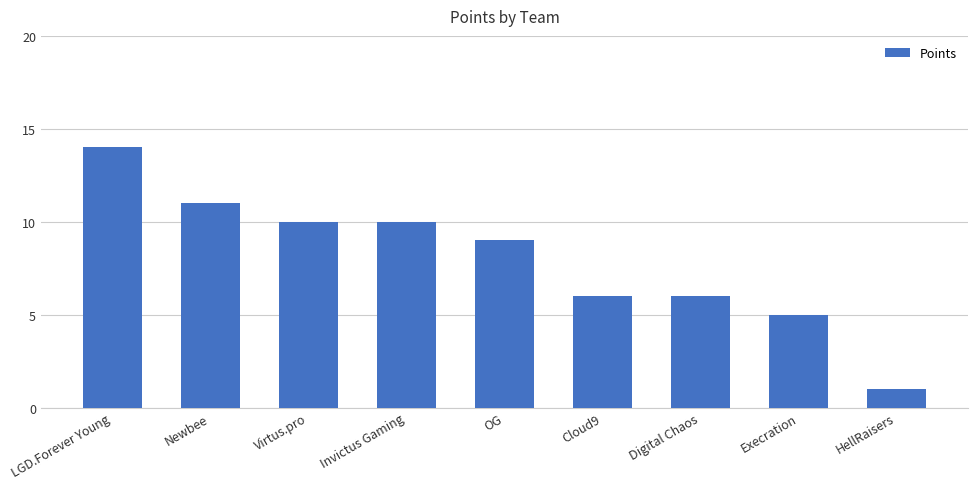

What is the change in value from Newbee to HellRaisers?

-10